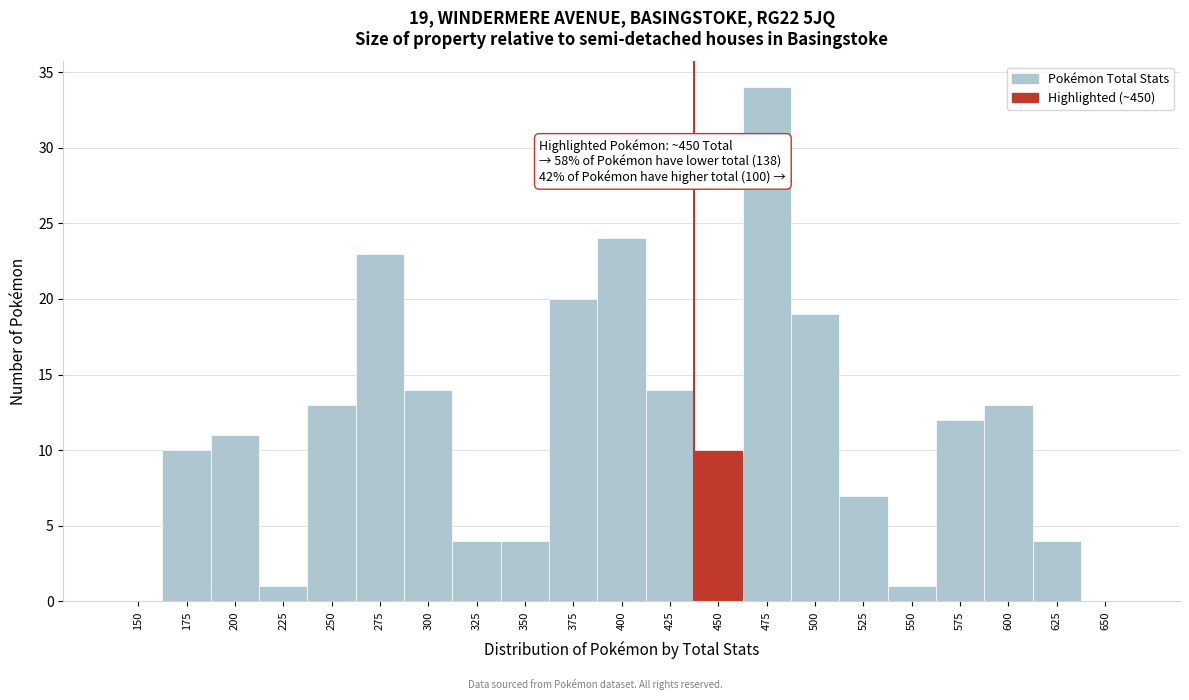

Reading left to right, transcribe all the data shown in this chart.

150=0	175=10	200=11	225=1	250=13	275=23	300=14	325=4	350=4	375=20	400=24	425=14	450=10	475=34	500=19	525=7	550=1	575=12	600=13	625=4	650=0